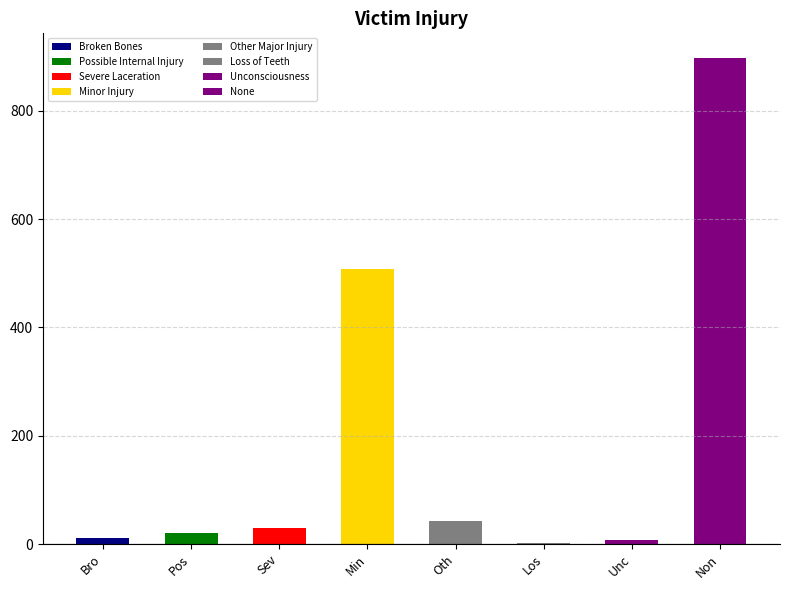

Approximately how many times larger is the value at Pos compared to Sev?

0.7